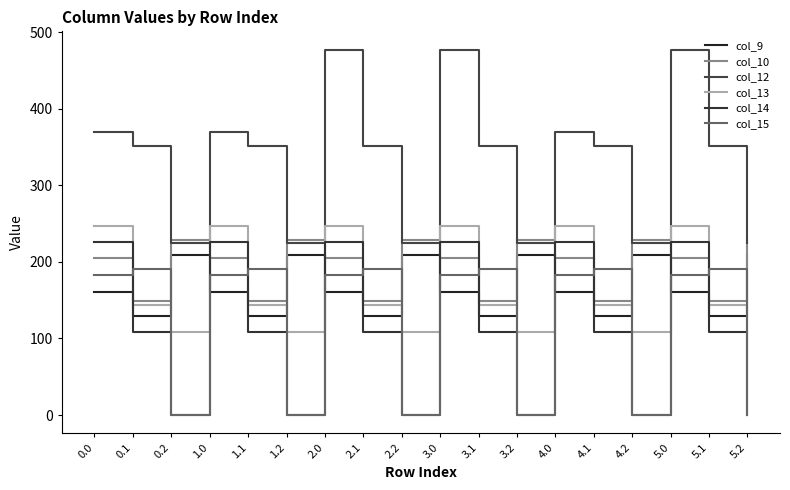

What is the label of the 18th point from the left?

5.2